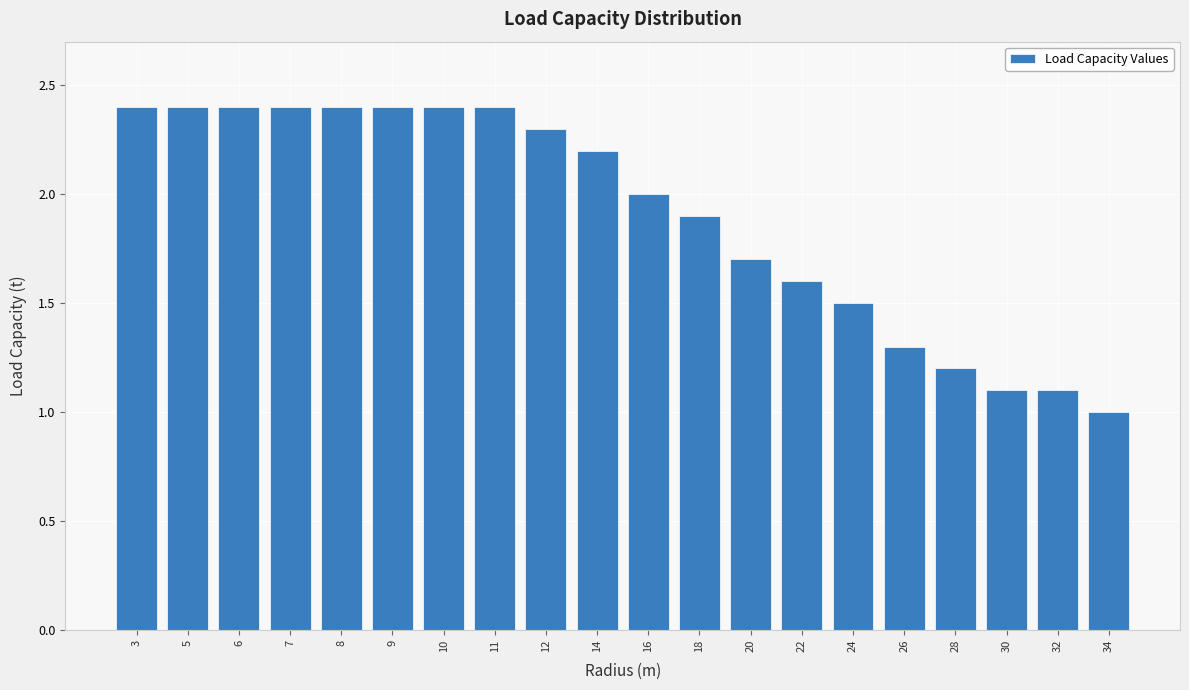

Reading left to right, list all the values displayed in this chart.

2.4	2.4	2.4	2.4	2.4	2.4	2.4	2.4	2.3	2.2	2.0	1.9	1.7	1.6	1.5	1.3	1.2	1.1	1.1	1.0